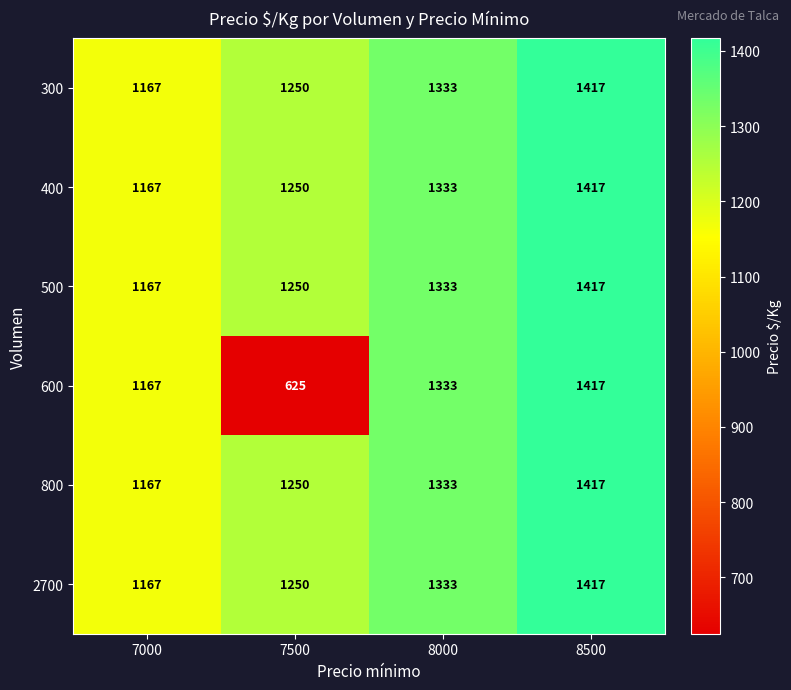

Read the 500 value at 8500, to the nearest 10.

1420